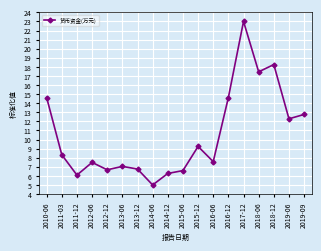

Reading left to right, transcribe all the data shown in this chart.

2010-06=14.6	2011-03=8.3	2011-12=6.1	2012-06=7.5	2012-12=6.7	2013-06=7.0	2013-12=6.8	2014-06=5.0	2014-12=6.3	2015-06=6.6	2015-12=9.2	2016-06=7.6	2016-12=14.6	2017-12=23.0	2018-06=17.5	2018-12=18.3	2019-06=12.3	2019-09=12.8